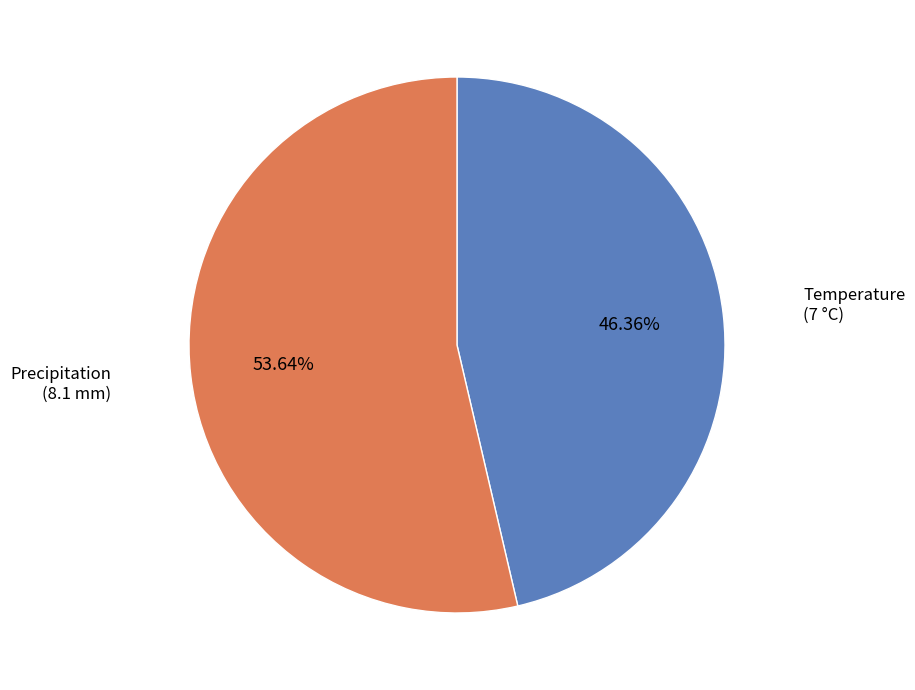

Approximately how many times larger is the value at Temperature compared to Precipitation?

0.9